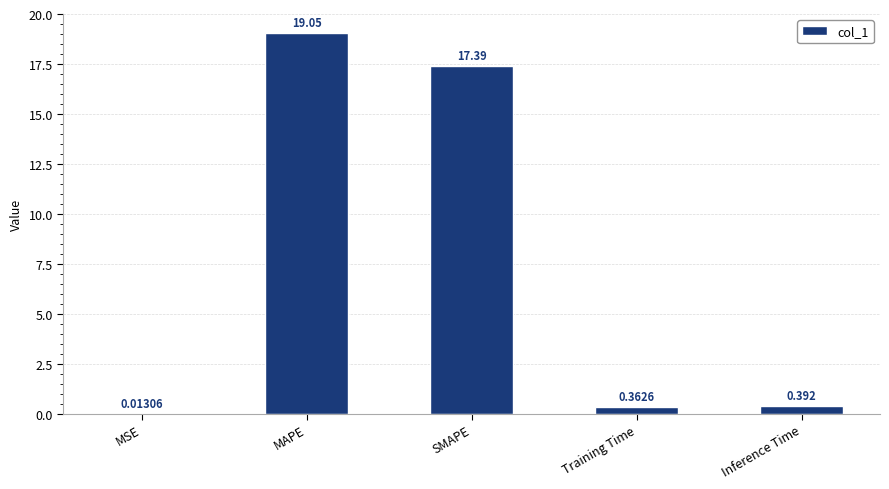

Between Training Time and MSE, which is larger?

Training Time